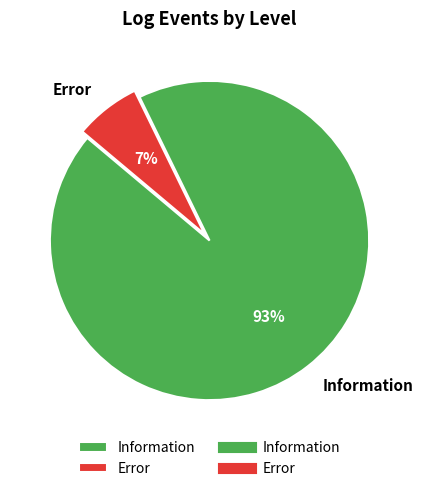

Which slice is the largest?

Information